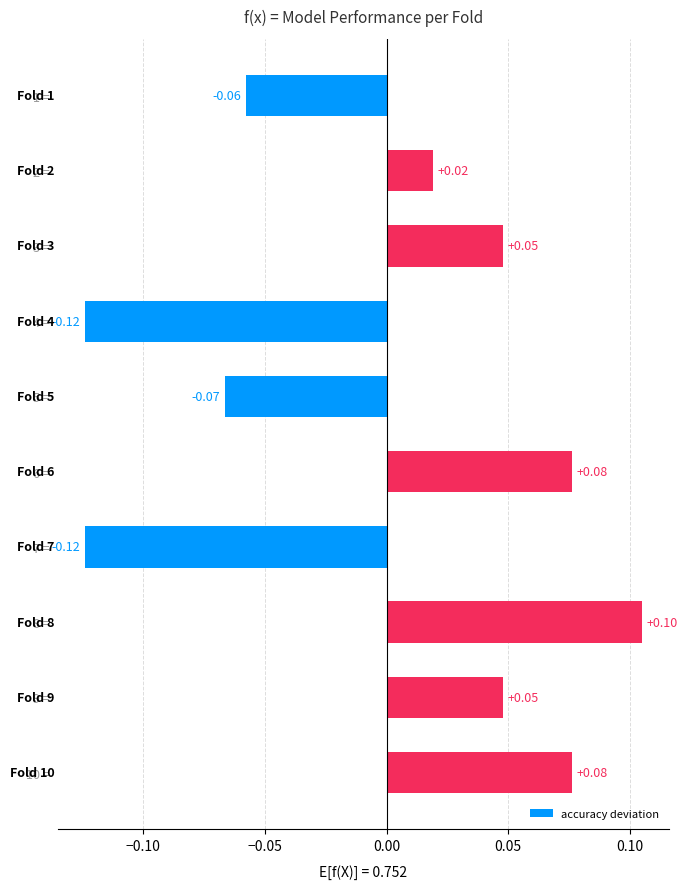

Count the number of values greater than 0.

6